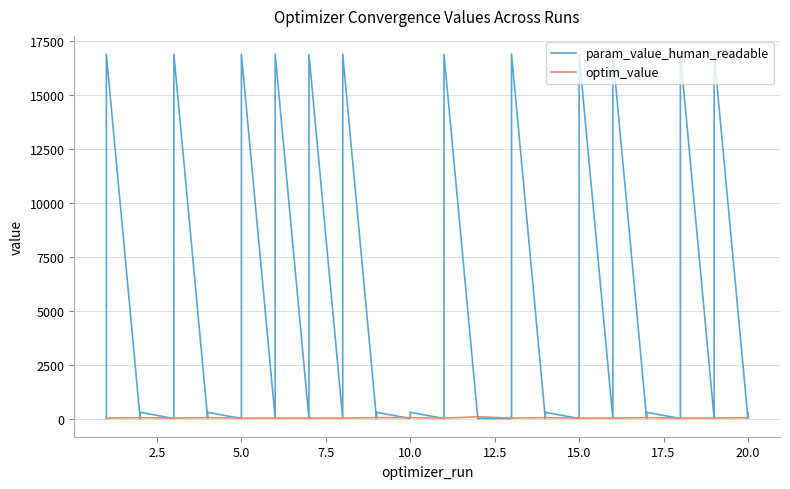

True or false: optim_value has more than 1 points higher than both neighbors.

False